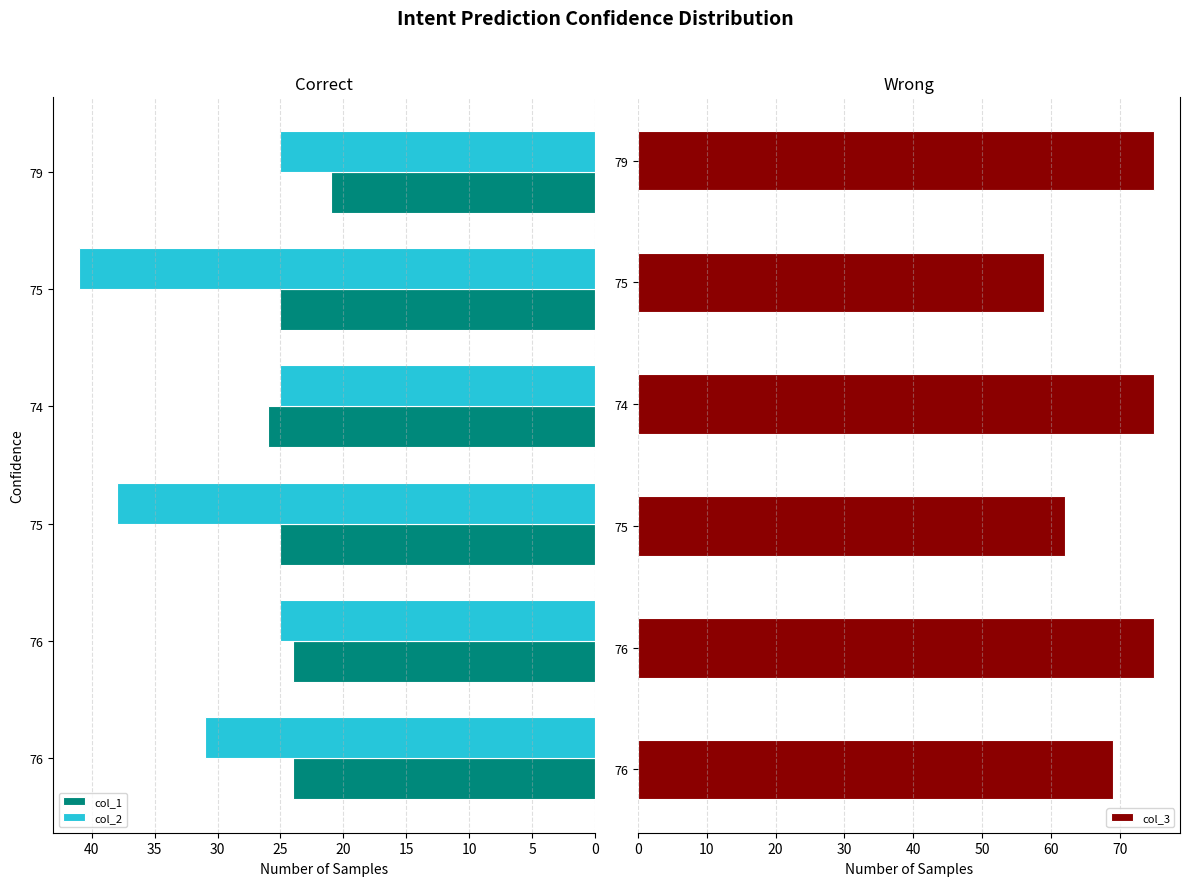

What is the difference between the maximum and minimum values in the col_3 series?

16